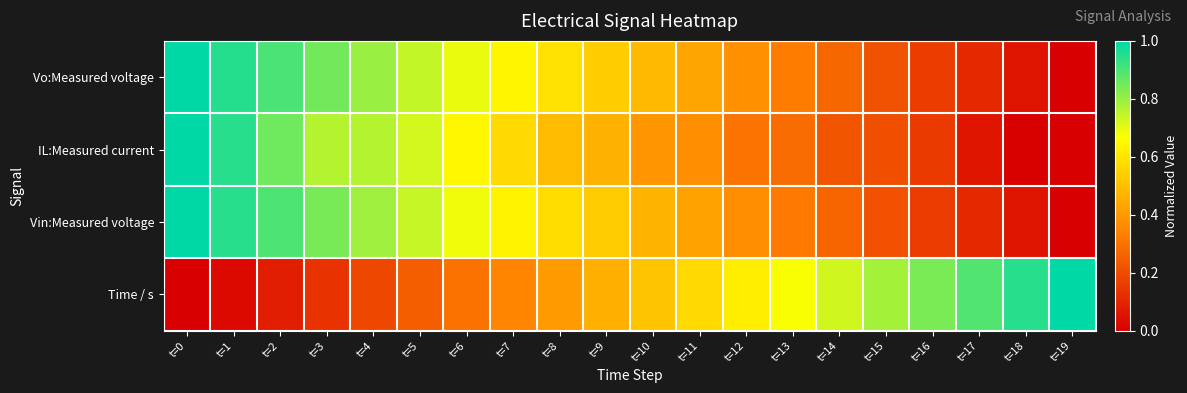

Which series has the widest spread of values?

Vo:Measured voltage